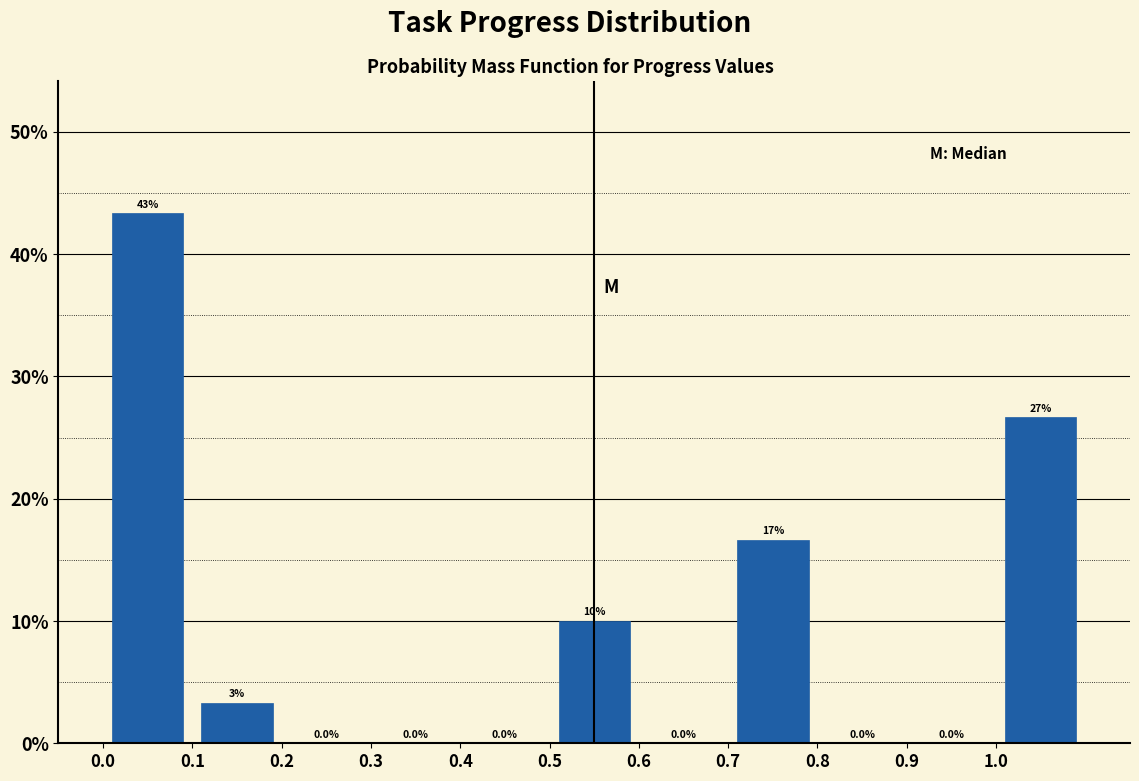

Over which range of the x-axis is the bar tallest?

0.0 to 0.1